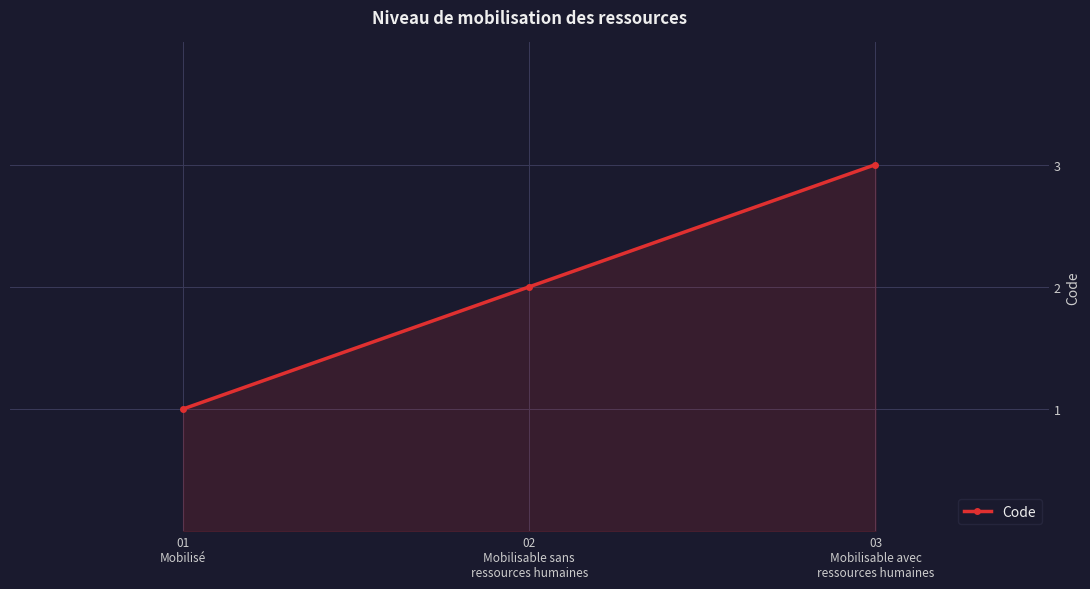

How many lines are shown in the chart?

1